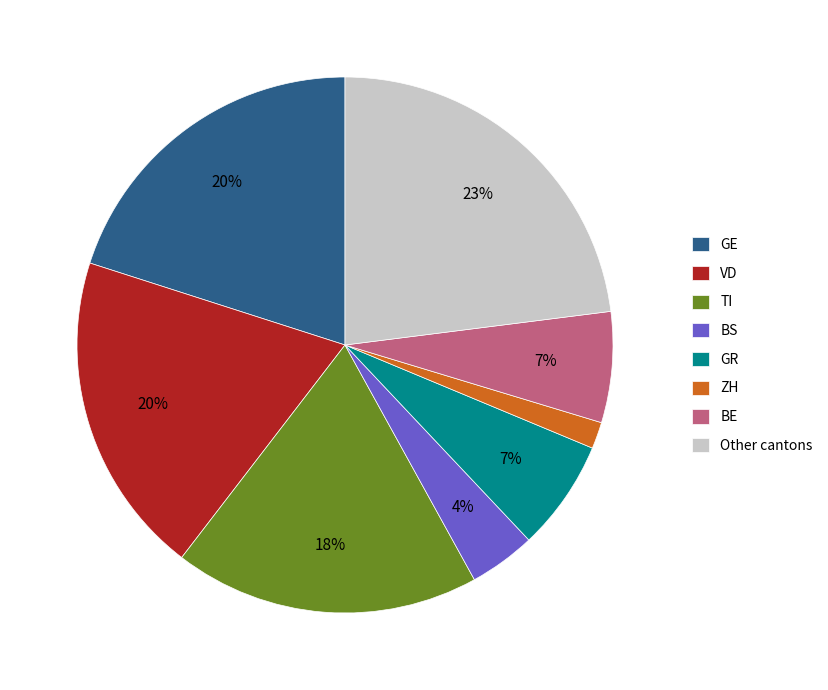

Count the number of slices in the pie.

8